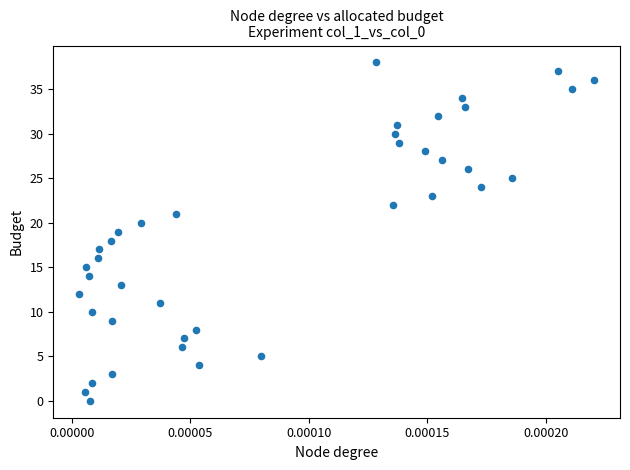

What is the range of Y values (max minus min)?

38